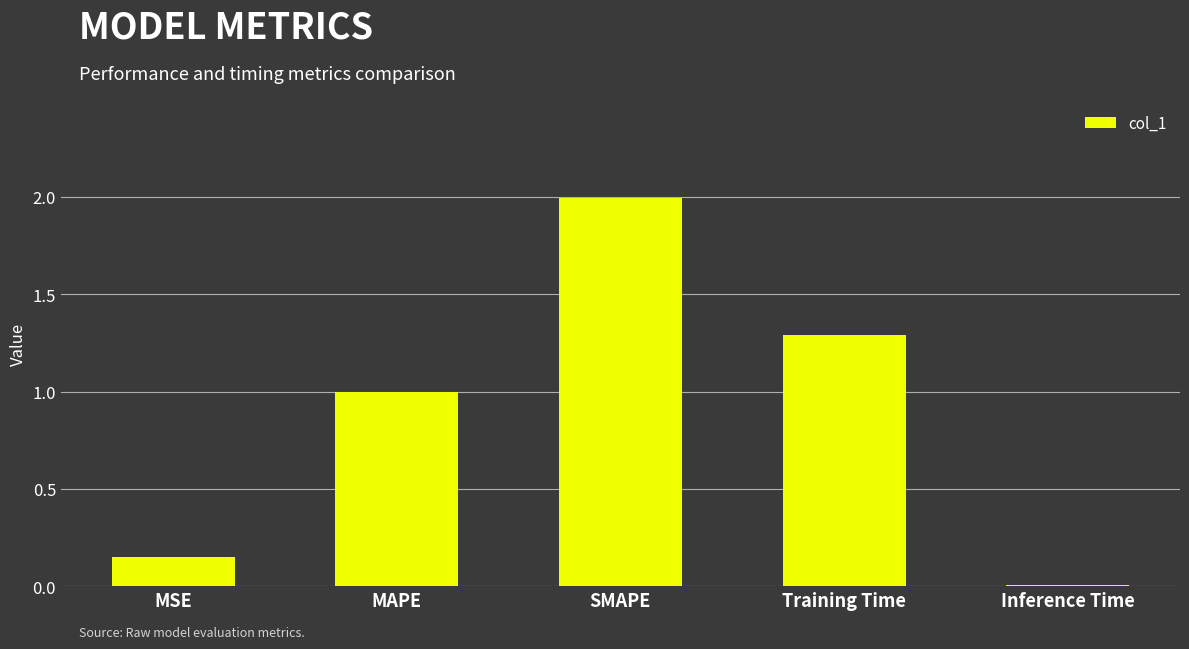

Where is the data nearest to the value 1?

MAPE